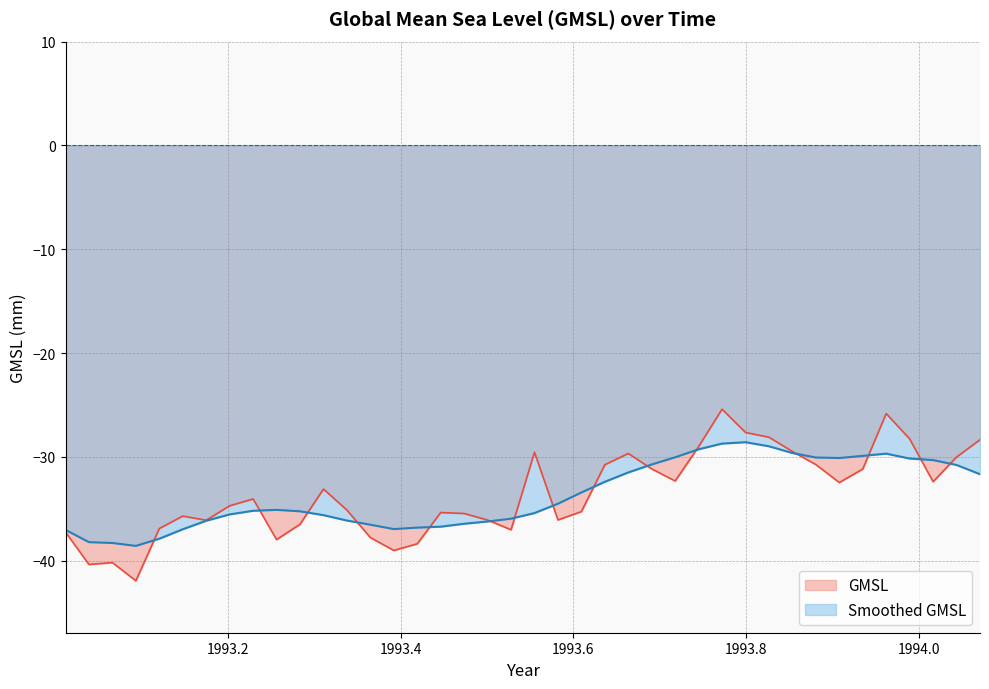

What is the sum of all Smoothed GMSL values?

-1347.0